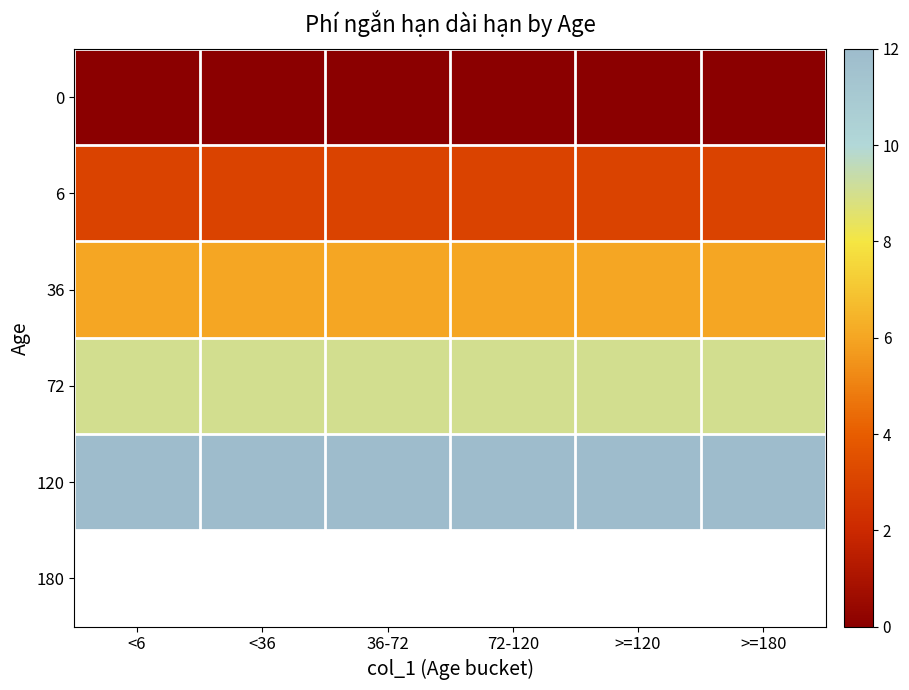

Which has a higher value, >=180 or >=120?

>=180